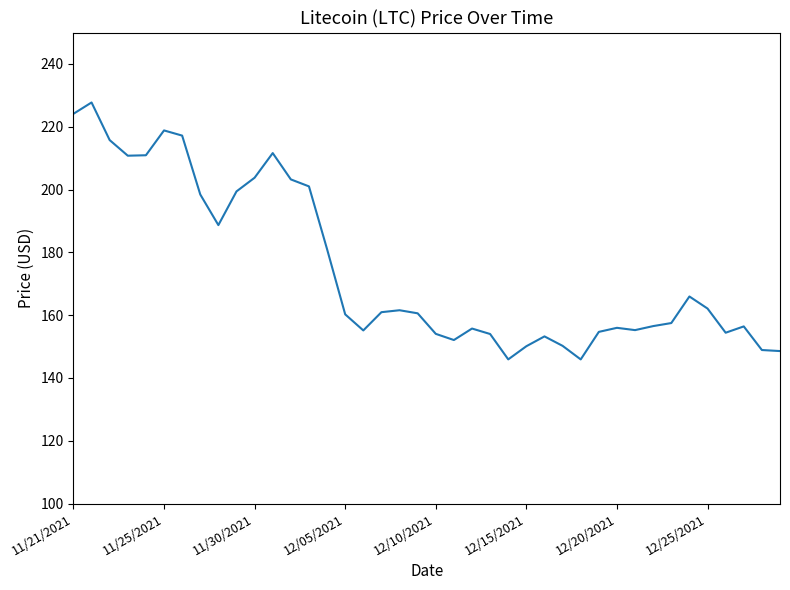

What is the greatest value displayed?

227.7